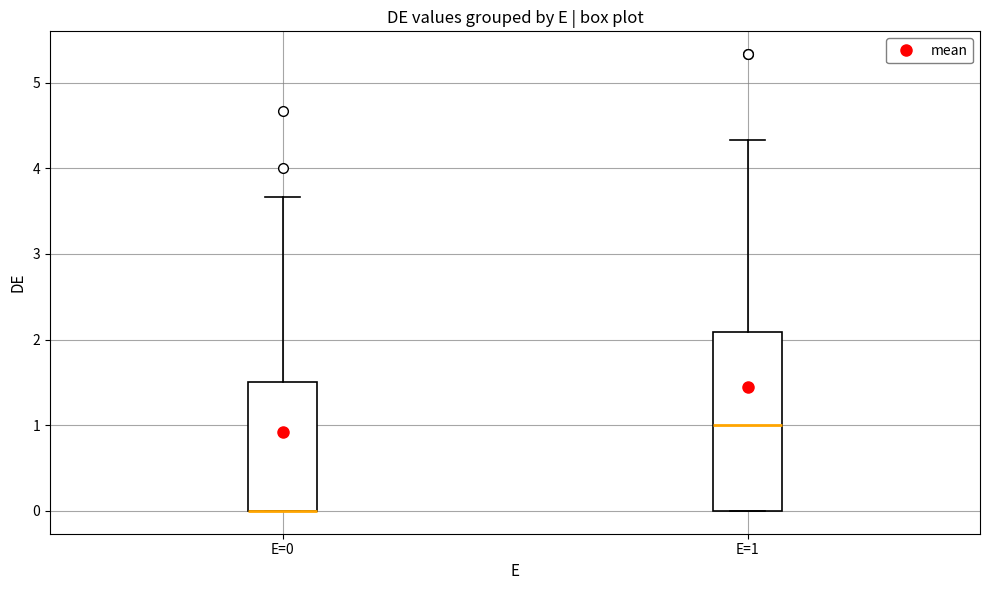

Where does the median line of the box for E=1 sit on the y-axis? The values are not printed on the chart, so give them approximately, as read against the axis.

1.0